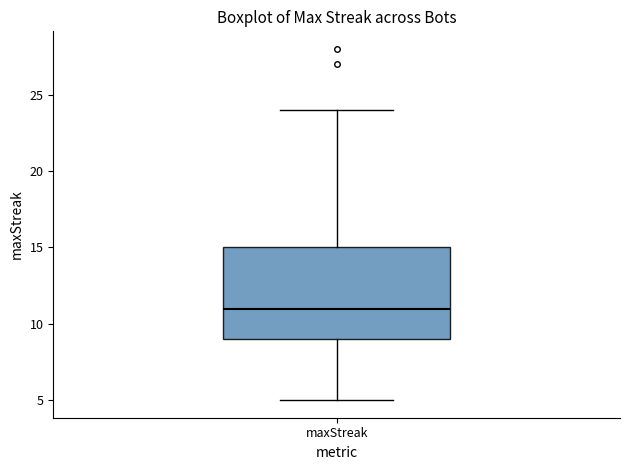

Read this box plot against the y-axis: the position of the median line, the range covered by the box, and the ends of both whiskers. The values are not printed on the chart, so give them approximately, as read against the axis.

median 11, box 9 to 15, whiskers 5 to 24